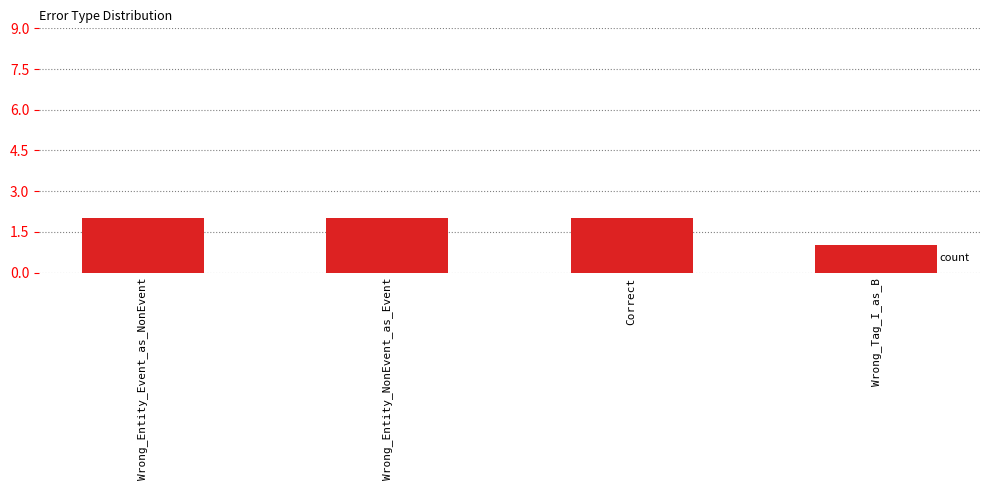

The value at Wrong_Entity_Event_as_NonEvent is 3. True or false?

False